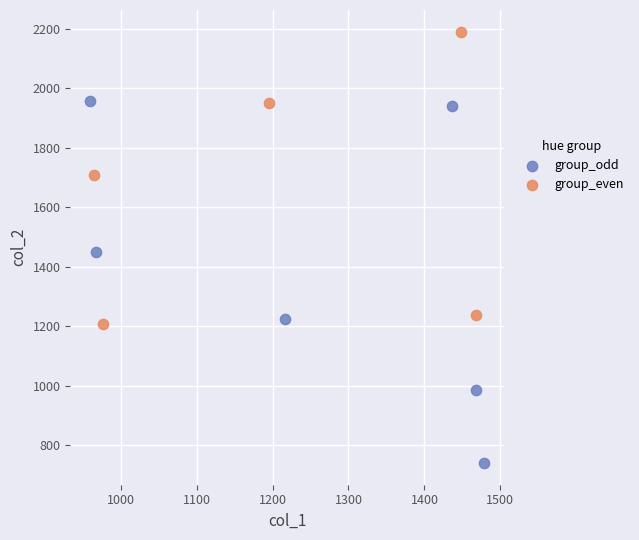

Which series has the widest spread of Y values?

group_odd